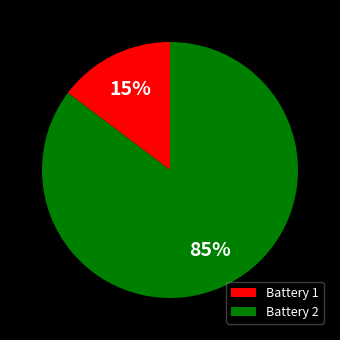

Does any single category account for the majority?

Yes